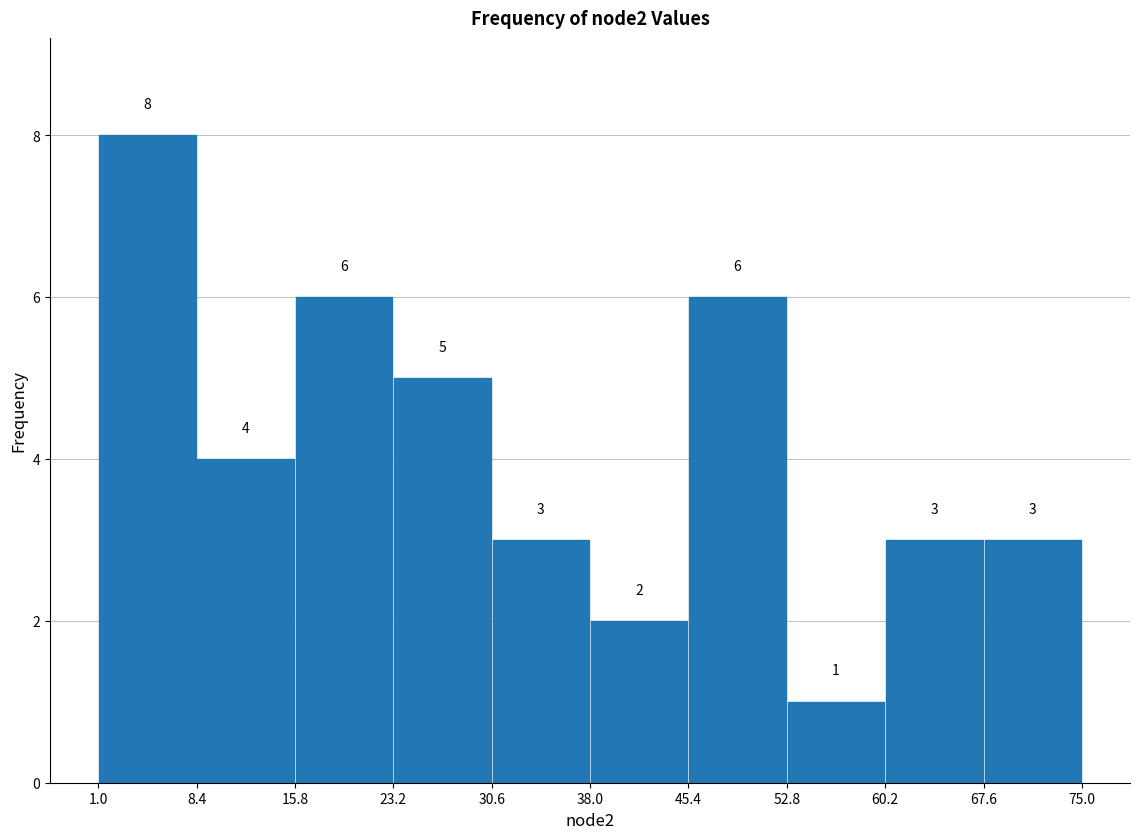

Reading left to right, list every bar in this chart as the range it spans on the x-axis followed by its height.

1.0 to 8.4: 8
8.4 to 15.8: 4
15.8 to 23.2: 6
23.2 to 30.6: 5
30.6 to 38.0: 3
38.0 to 45.4: 2
45.4 to 52.8: 6
52.8 to 60.2: 1
60.2 to 67.6: 3
67.6 to 75.0: 3